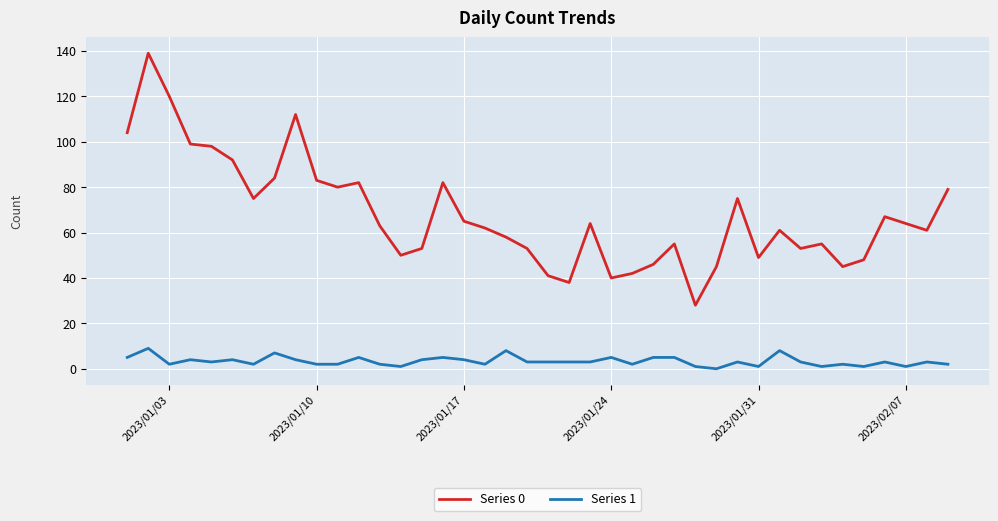

How many categories are shown in the chart?

40